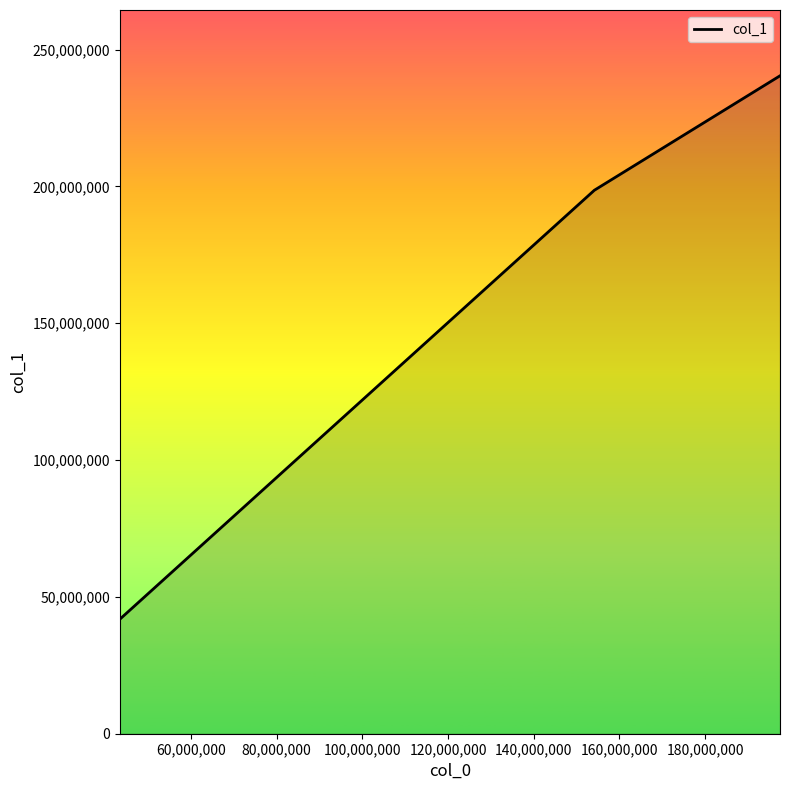

What is the smallest value displayed?

41823203